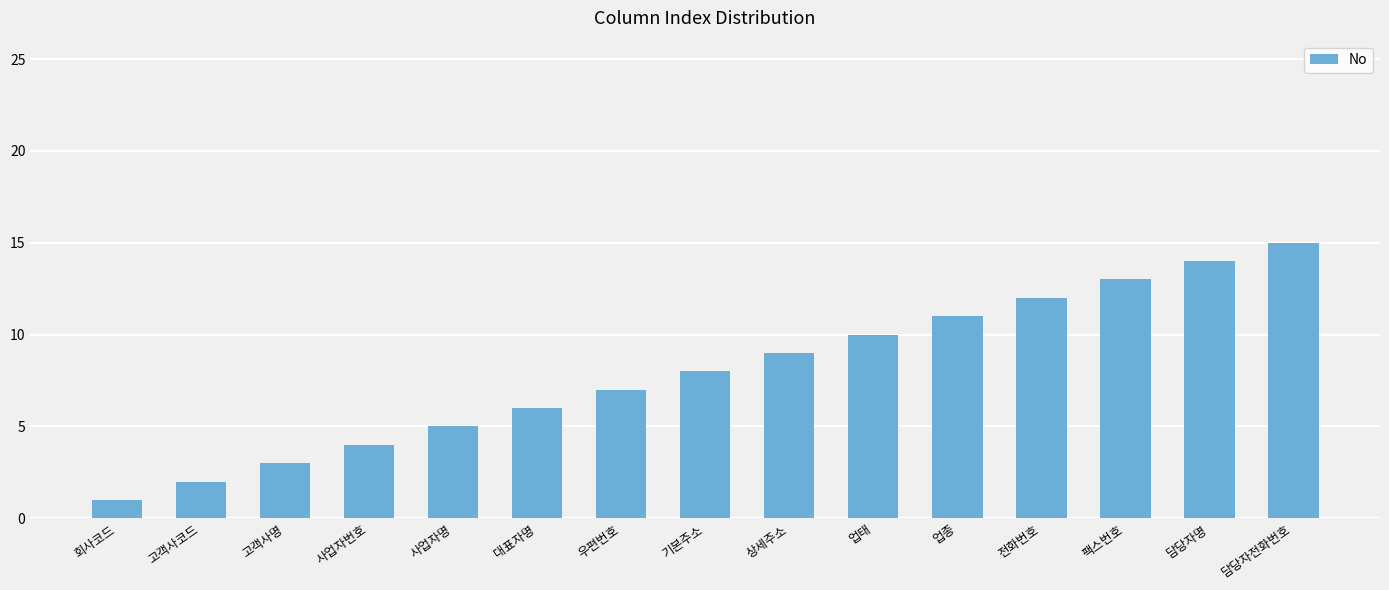

The value at 업태 is 10. True or false?

True